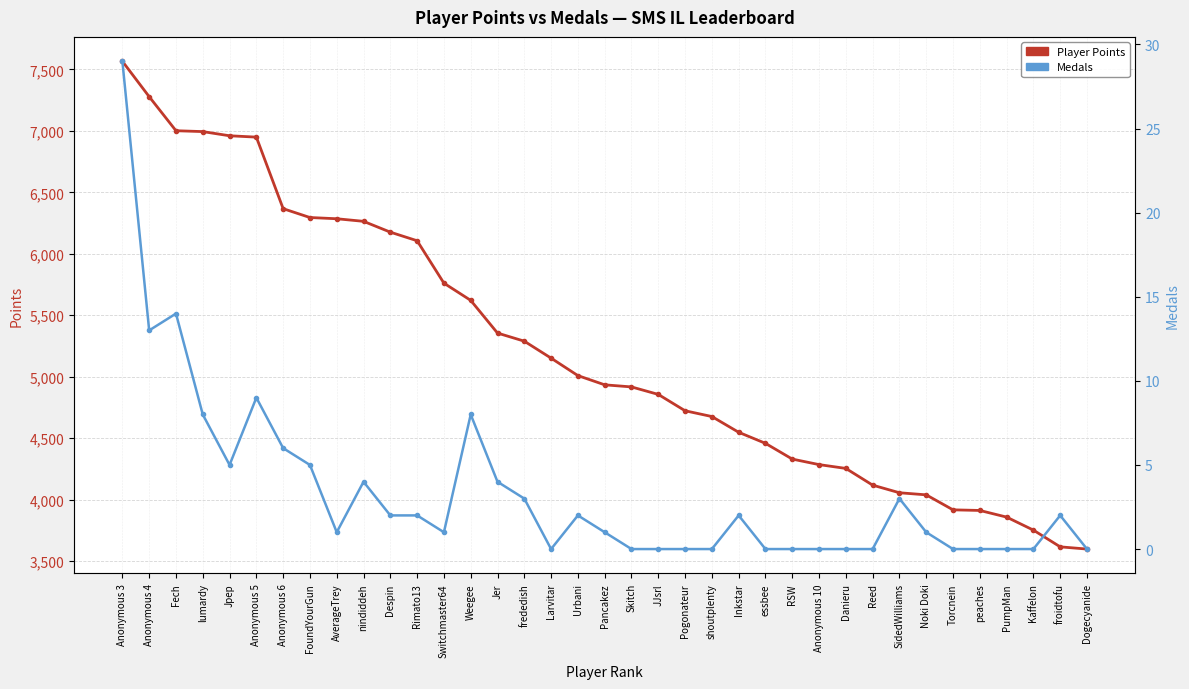

Read the Medals value at Fech, to the nearest 5.

15